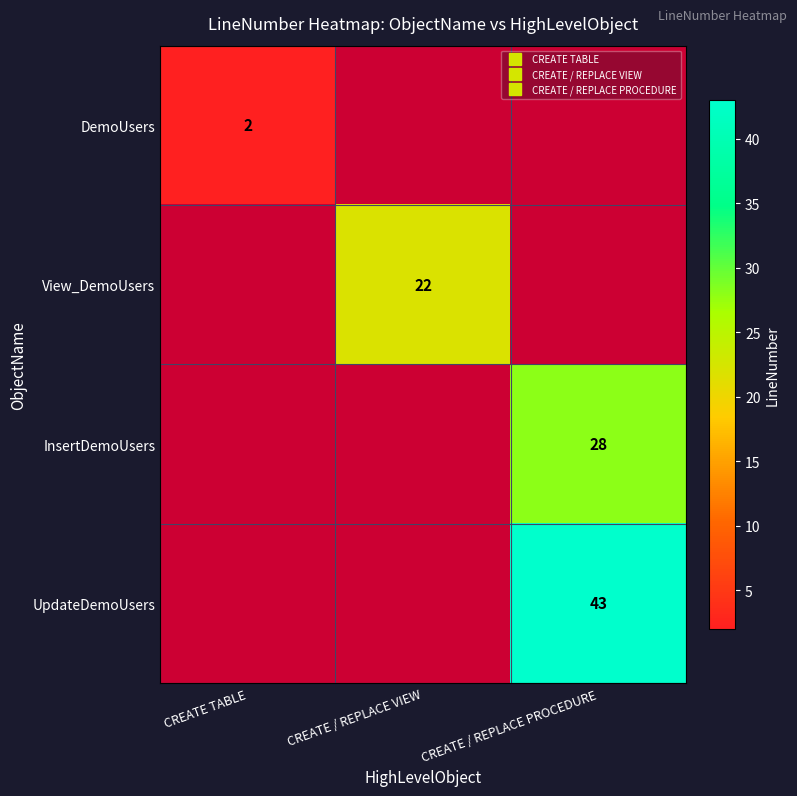

Between CREATE / REPLACE VIEW and CREATE / REPLACE PROCEDURE, which is larger?

CREATE / REPLACE PROCEDURE